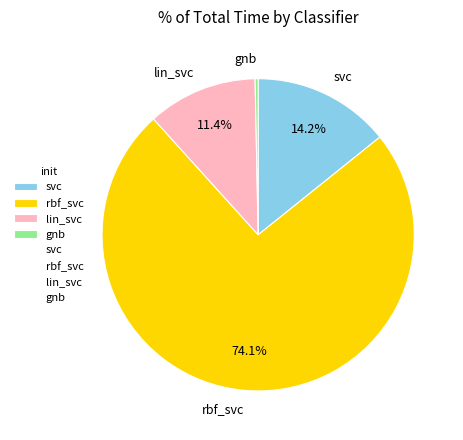

To the nearest percent, what is the average slice percentage?

25%